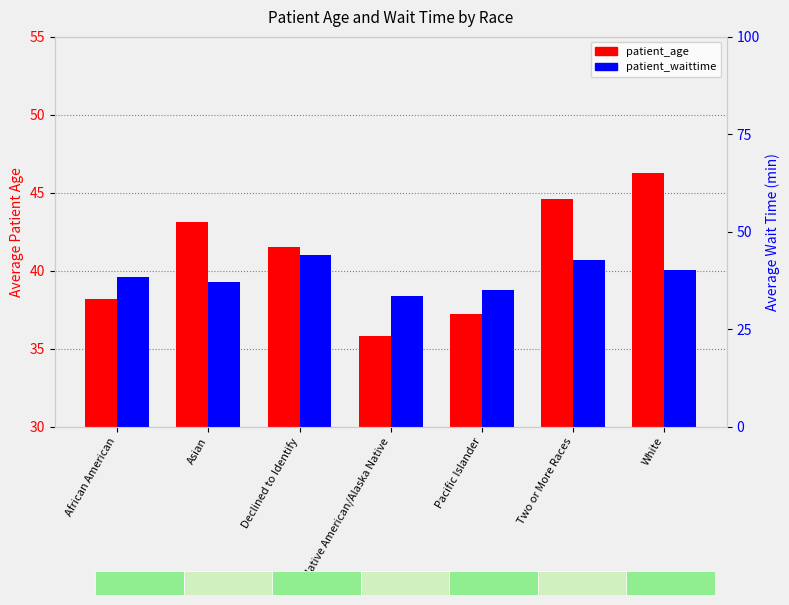

Reading right to left, list all the values displayed in this chart.

patient_age: 46.3	44.6	37.2	35.8	41.5	43.1	38.2
patient_waittime: 40.2	42.8	35.0	33.6	44.1	37.2	38.5